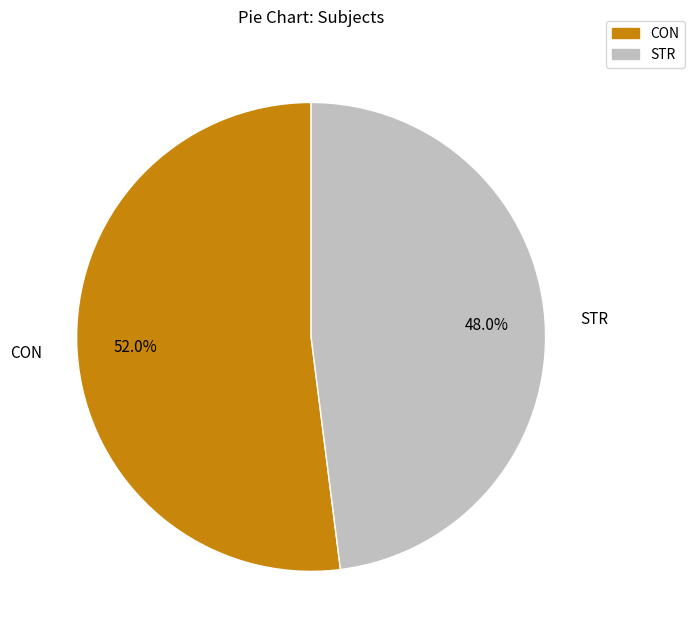

Rank the categories by value from lowest to highest.

STR, CON